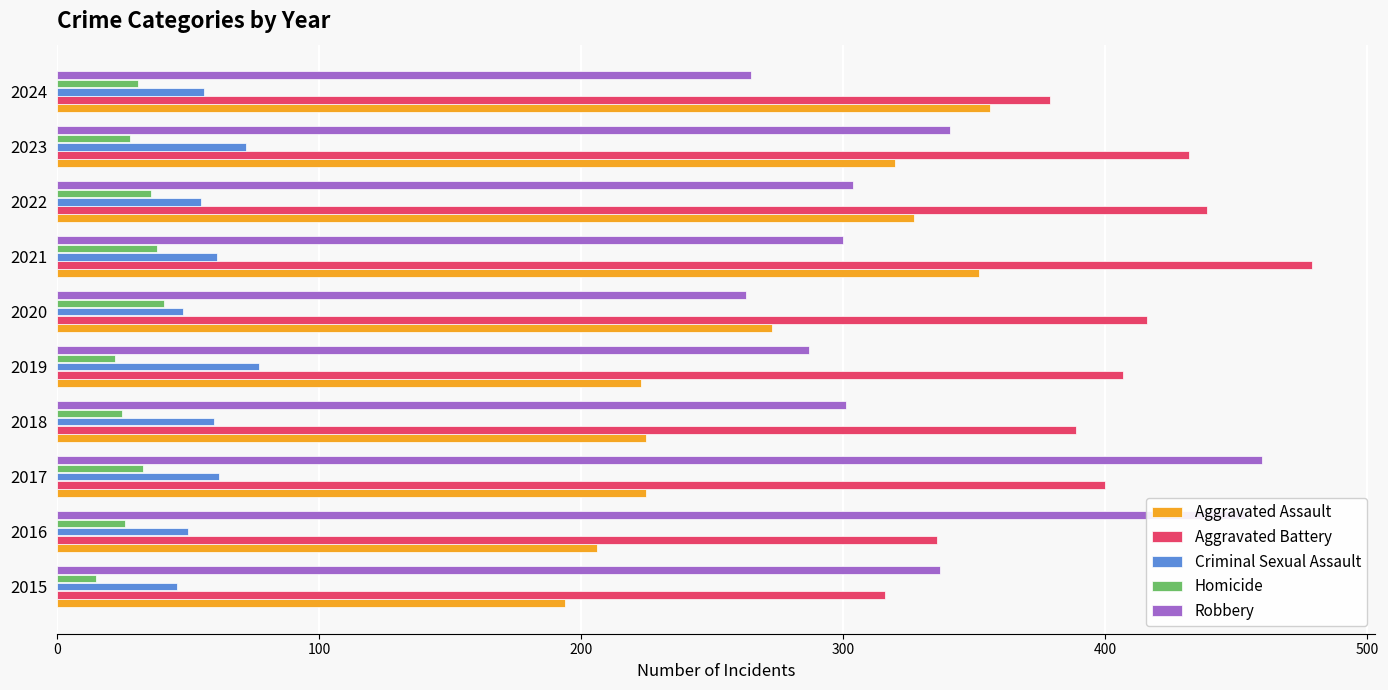

Which series has the largest range (max minus min)?

Robbery